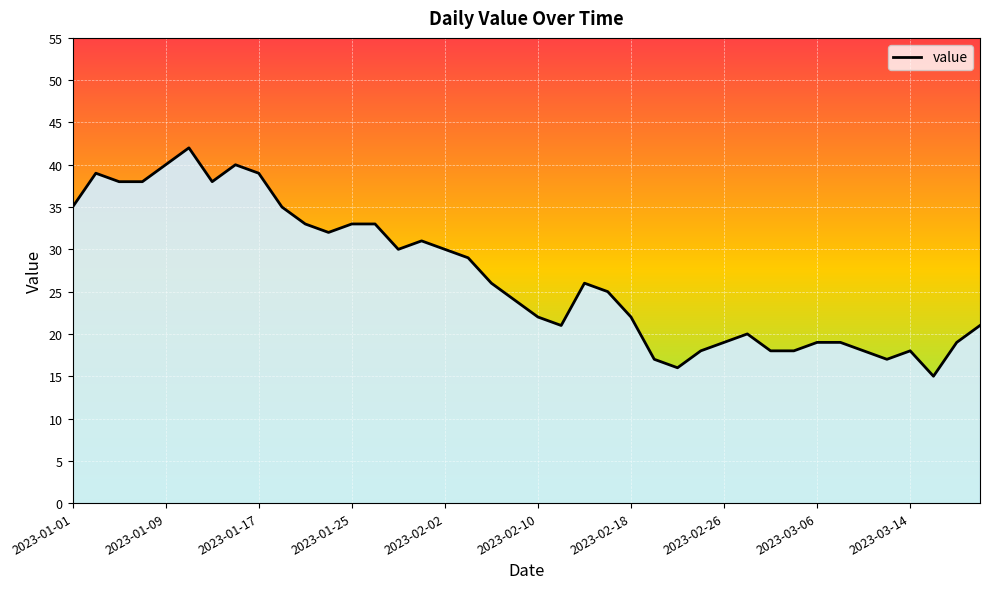

What is the maximum value shown in the chart?

42